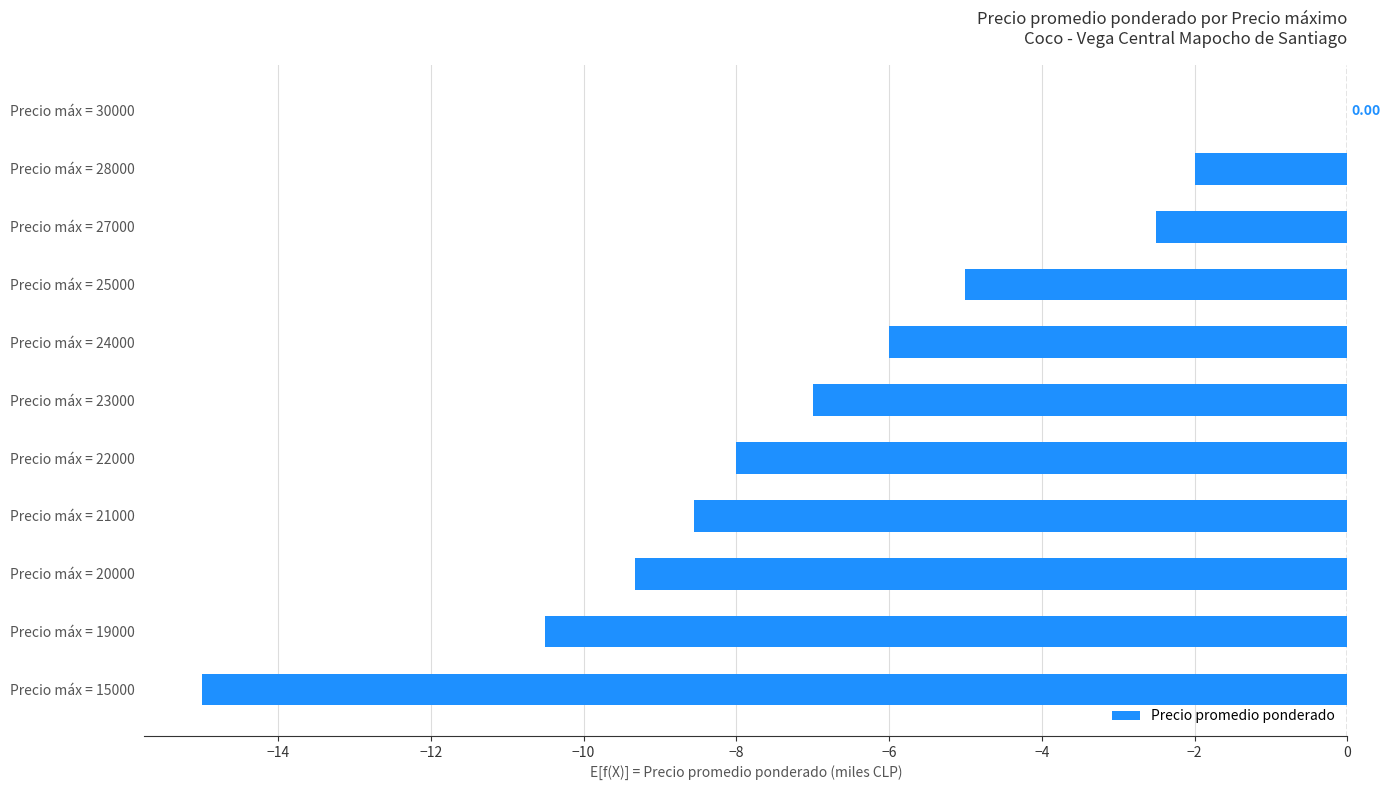

Between Precio máx = 27000 and Precio máx = 15000, which is larger?

Precio máx = 27000